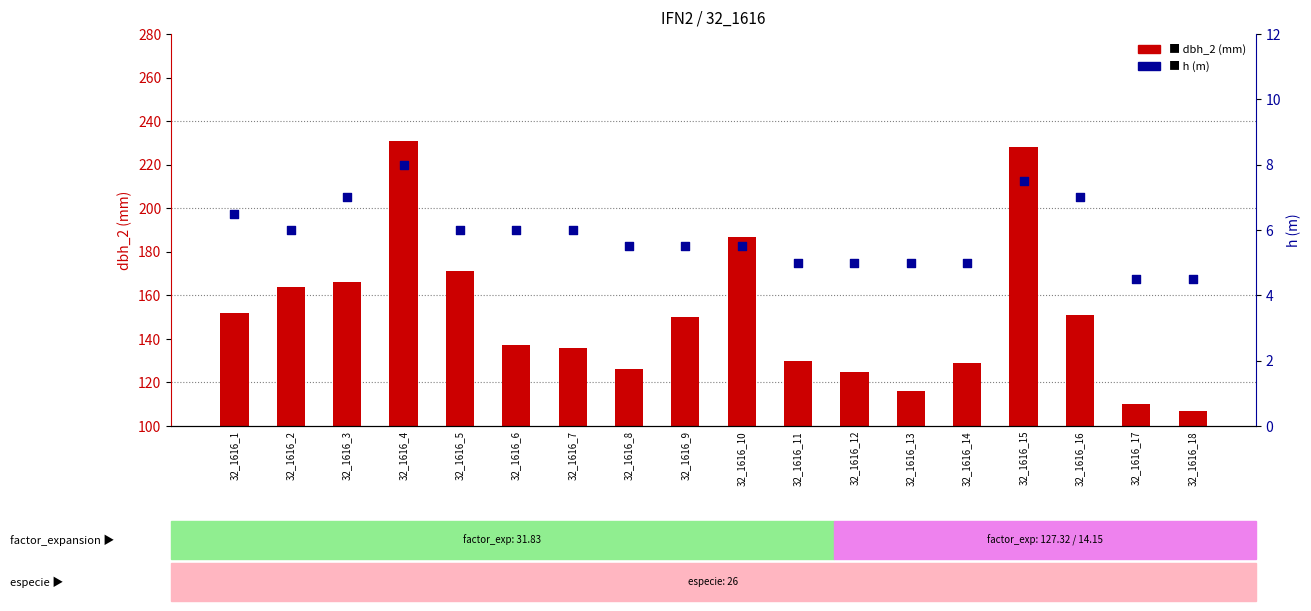

At which category is the sum across all series the highest?

32_1616_4